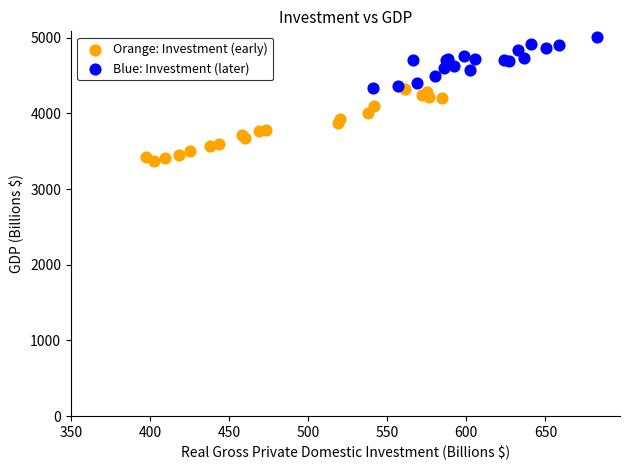

Which series contains the highest Y value?

Blue: Investment (later)